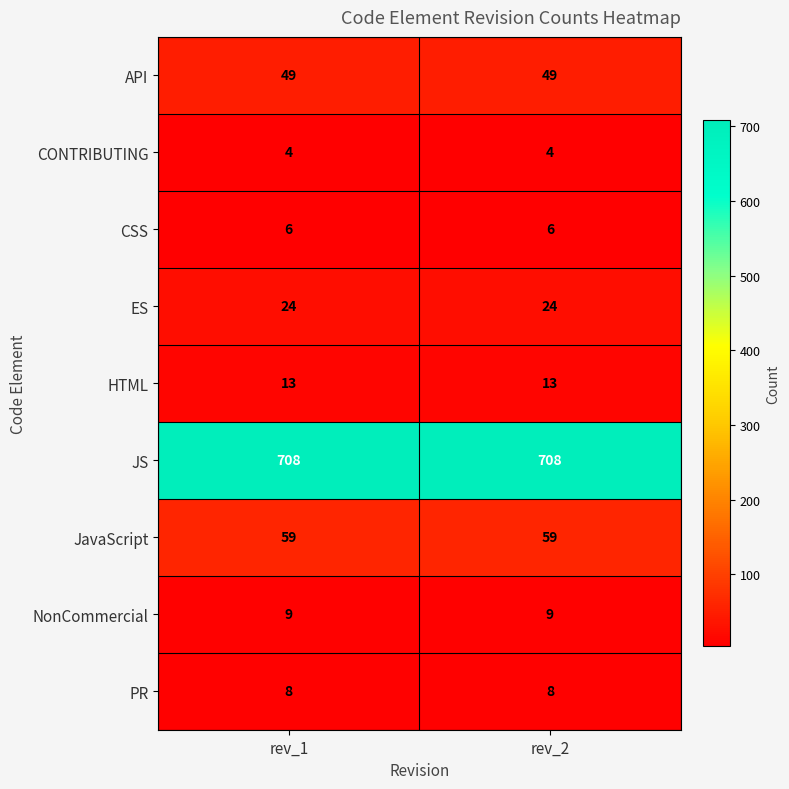

Reading left to right, list all the values displayed in this chart.

API: rev_1=49	rev_2=49
CONTRIBUTING: rev_1=4	rev_2=4
CSS: rev_1=6	rev_2=6
ES: rev_1=24	rev_2=24
HTML: rev_1=13	rev_2=13
JS: rev_1=708	rev_2=708
JavaScript: rev_1=59	rev_2=59
NonCommercial: rev_1=9	rev_2=9
PR: rev_1=8	rev_2=8